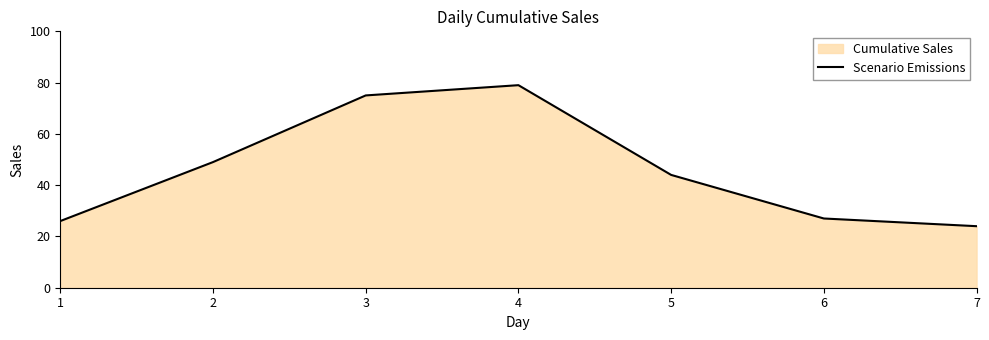

The value at 2 is 49. True or false?

True